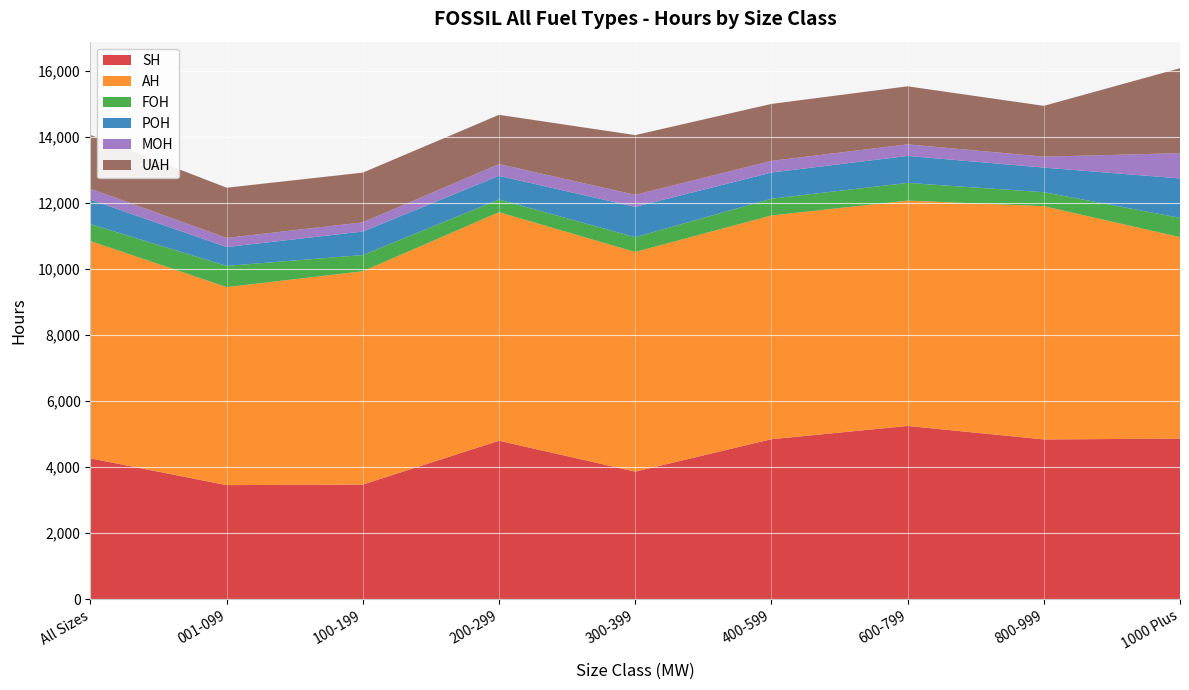

Reading right to left, transcribe all the data shown in this chart.

SH: 1000 Plus=4863.3	800-999=4838.5	600-799=5247.3	400-599=4846.0	300-399=3864.7	200-299=4799.2	100-199=3473.3	001-099=3455.2	All Sizes=4266.4
AH: 1000 Plus=6099.4	800-999=7062.9	600-799=6822.1	400-599=6773.1	300-399=6649.2	200-299=6919.2	100-199=6456.9	001-099=5995.4	All Sizes=6579.3
FOH: 1000 Plus=585.5	800-999=423.3	600-799=536.1	400-599=507.9	300-399=447.9	200-299=385.7	100-199=490.8	001-099=642.1	All Sizes=511.4
POH: 1000 Plus=1193.3	800-999=744.7	600-799=817.4	400-599=793.0	300-399=919.5	200-299=715.6	100-199=713.1	001-099=570.9	All Sizes=742.8
MOH: 1000 Plus=764.4	800-999=331.3	600-799=350.2	400-599=352.9	300-399=363.8	200-299=355.5	100-199=277.9	001-099=275.5	All Sizes=328.6
UAH: 1000 Plus=2572.2	800-999=1538.2	600-799=1757.1	400-599=1724.3	300-399=1808.0	200-299=1491.9	100-199=1505.5	001-099=1520.9	All Sizes=1628.7